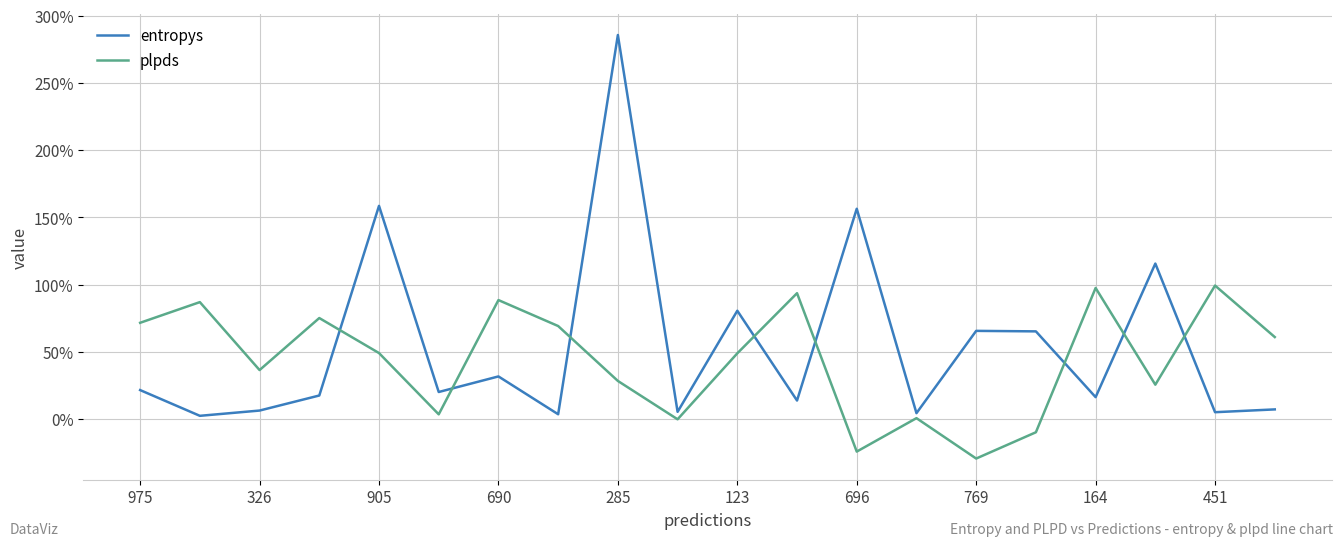

In entropys, how many points are lower than both neighbors (excluding endpoints)?

8